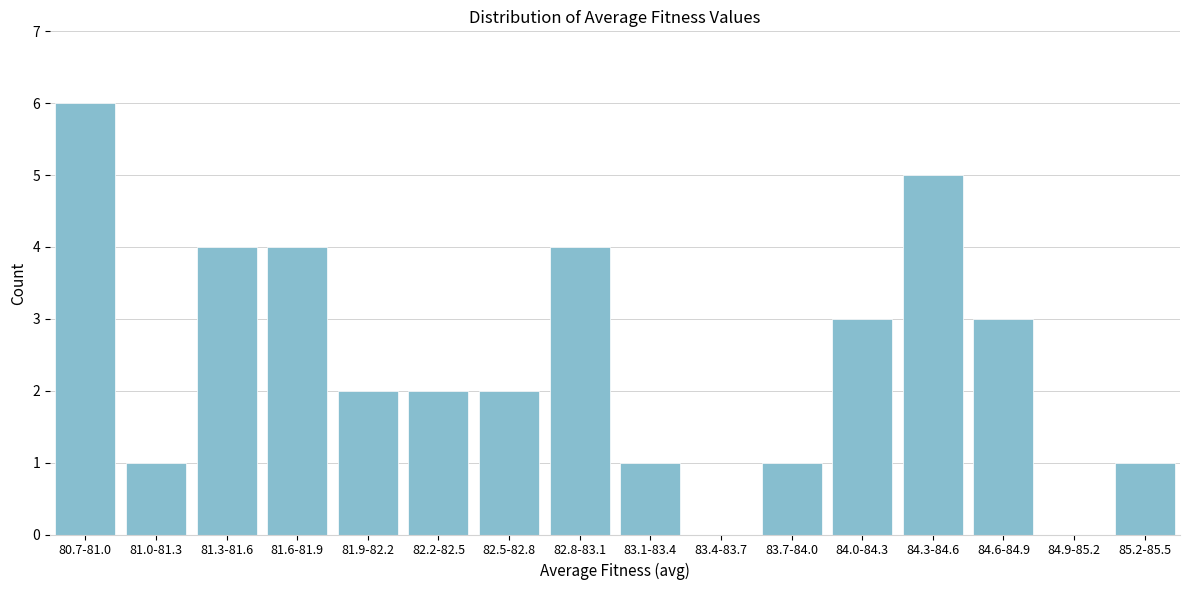

Reading left to right, list all the values displayed in this chart.

80.7-81.0=6	81.0-81.3=1	81.3-81.6=4	81.6-81.9=4	81.9-82.2=2	82.2-82.5=2	82.5-82.8=2	82.8-83.1=4	83.1-83.4=1	83.4-83.7=0	83.7-84.0=1	84.0-84.3=3	84.3-84.6=5	84.6-84.9=3	84.9-85.2=0	85.2-85.5=1